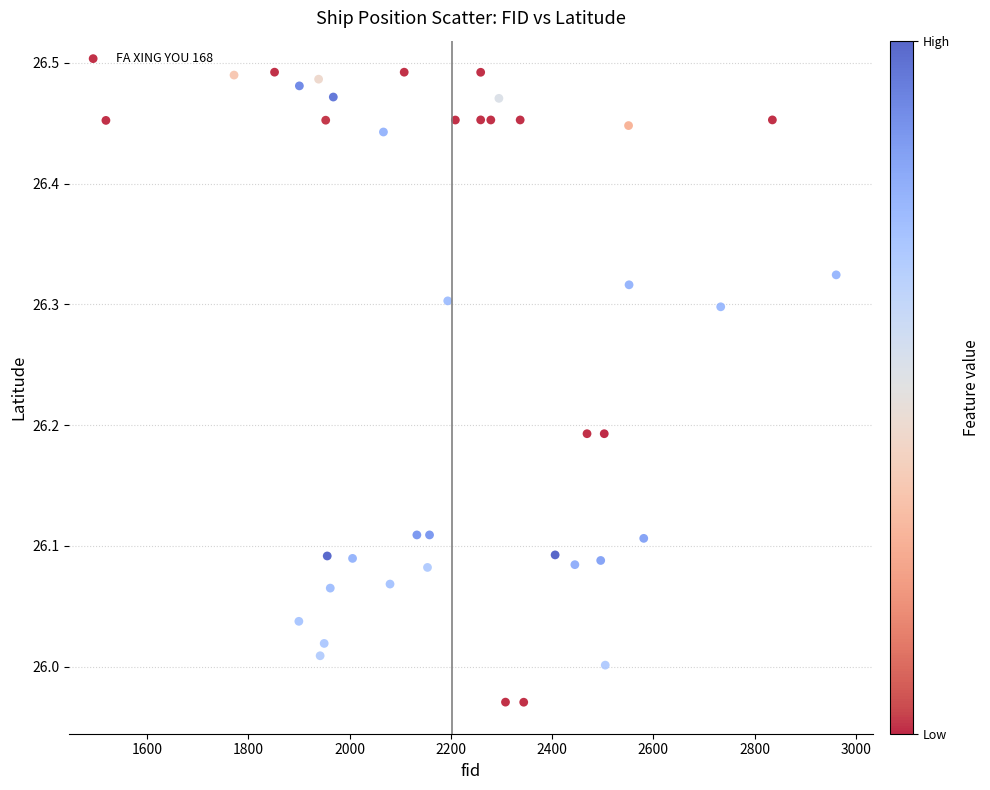

What is the range of Y values (max minus min)?

0.5